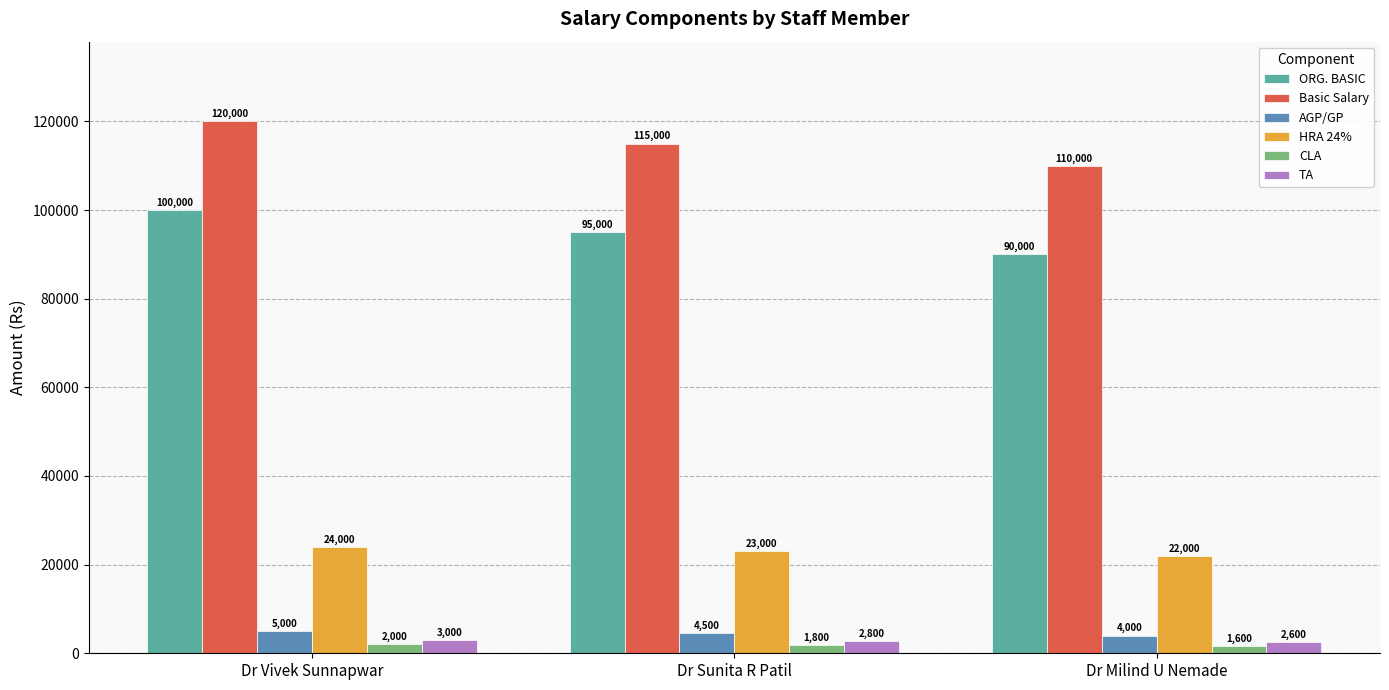

At which label is HRA 24% closest to 23000?

Dr Sunita R Patil